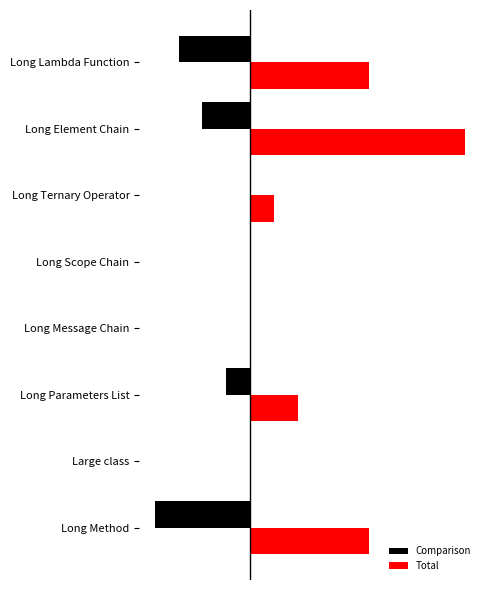

Which series has the widest spread of values?

Total